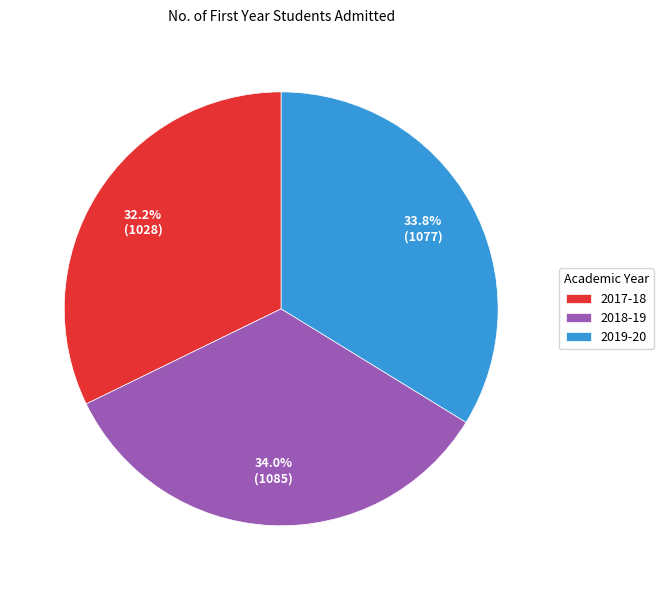

Count the number of slices in the pie.

3